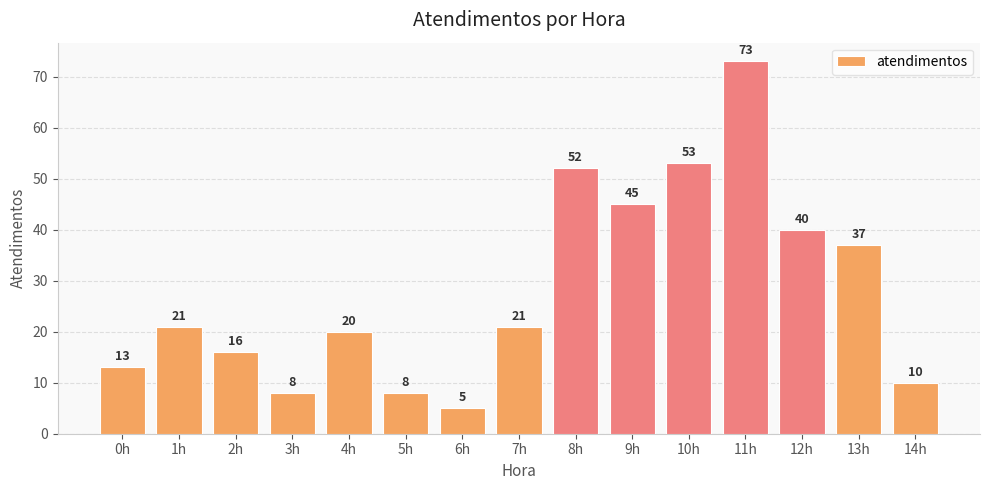

What is the difference between the values at 14h and 13h?

27